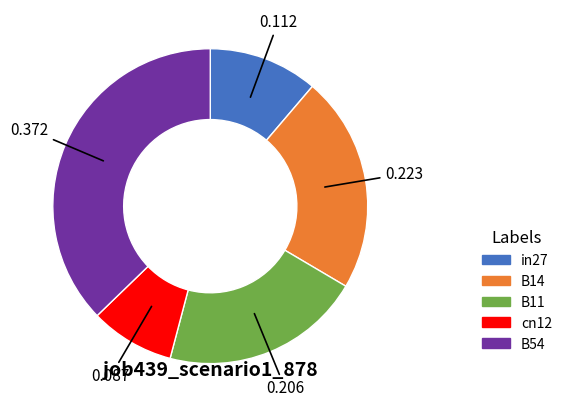

The cn12 slice represents 22% of the pie. True or false?

False